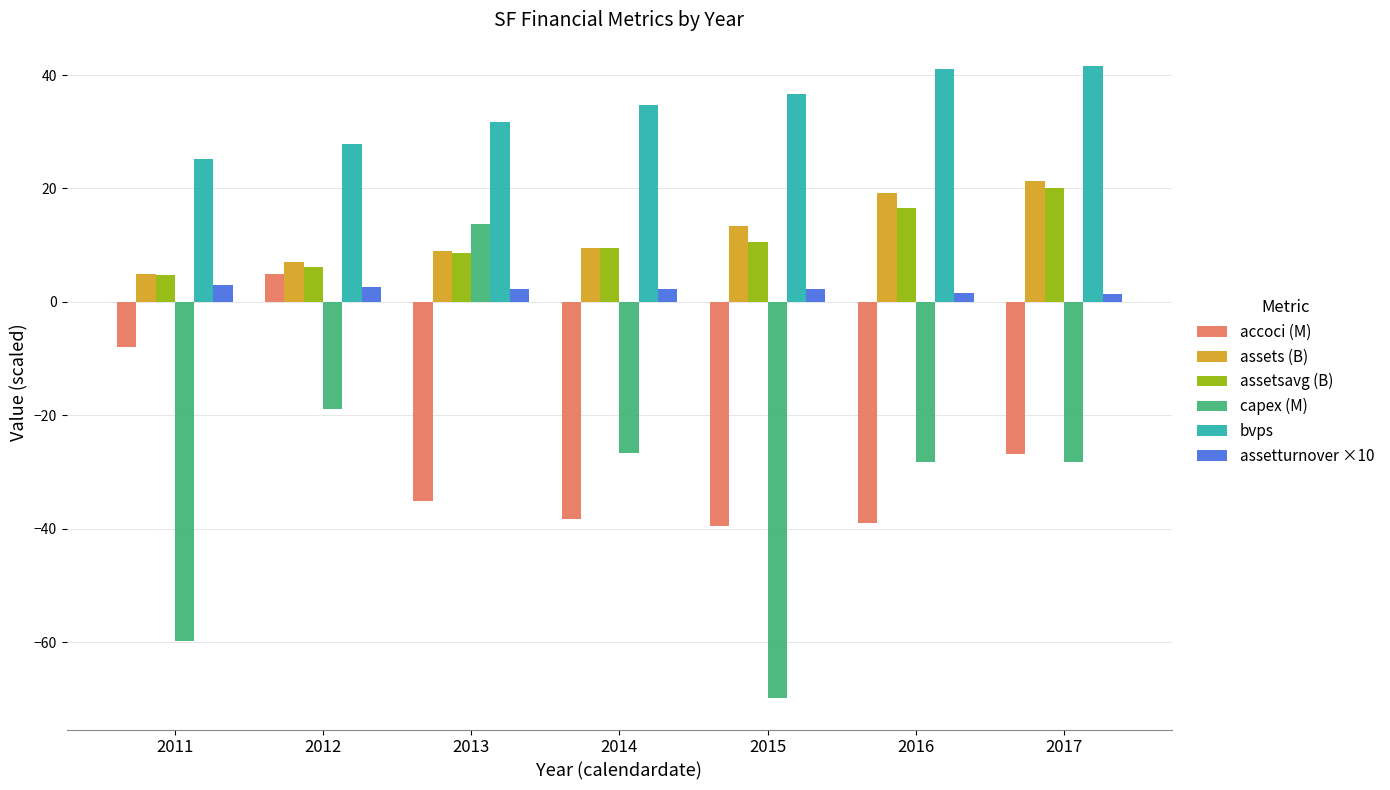

What are all the series names shown in the legend?

accoci (M), assets (B), assetsavg (B), capex (M), bvps, assetturnover ×10